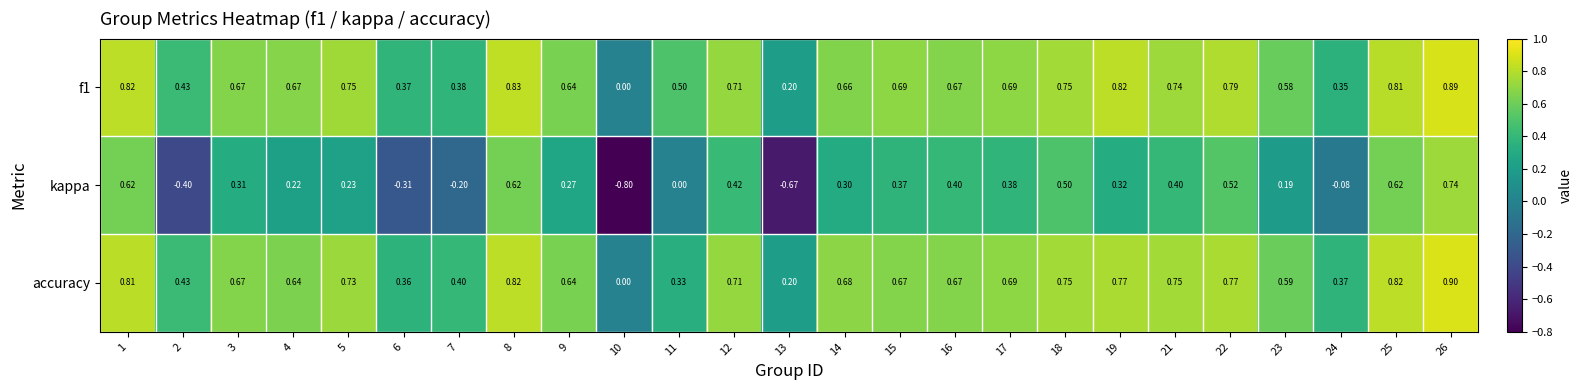

What is the minimum value shown in the chart?

-0.8